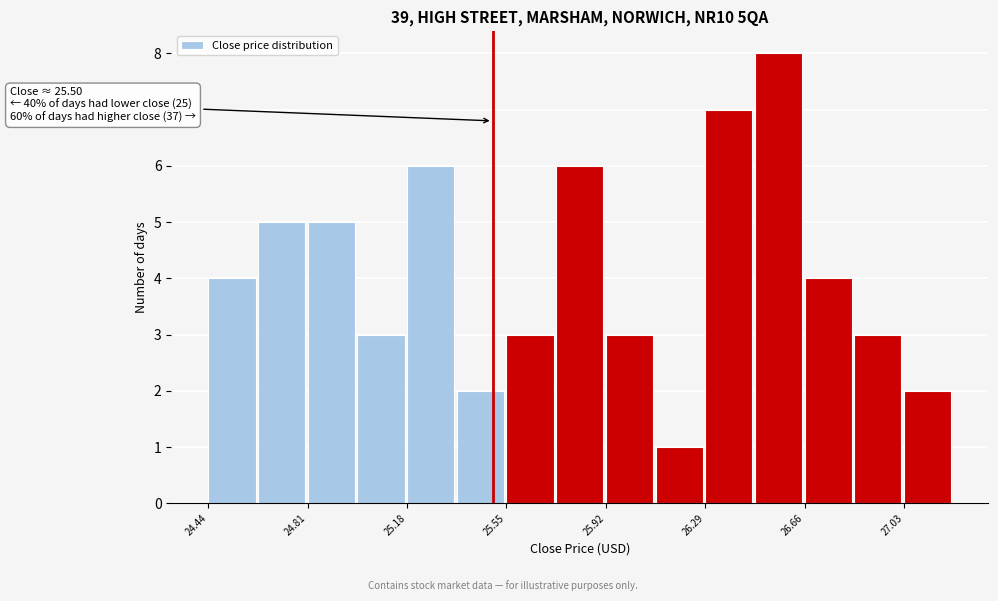

Read against the x-axis, roughly where is the centre of the tallest bar?

26.55